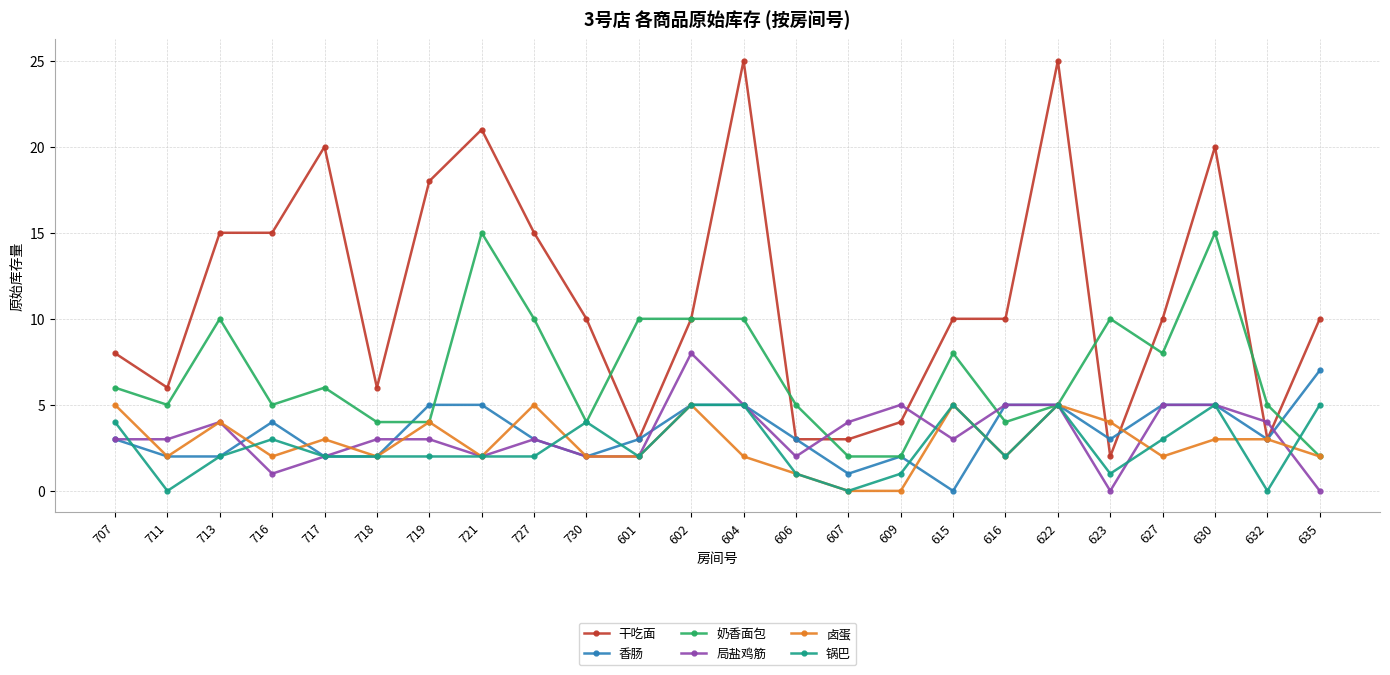

How many distinct data groups are displayed?

6